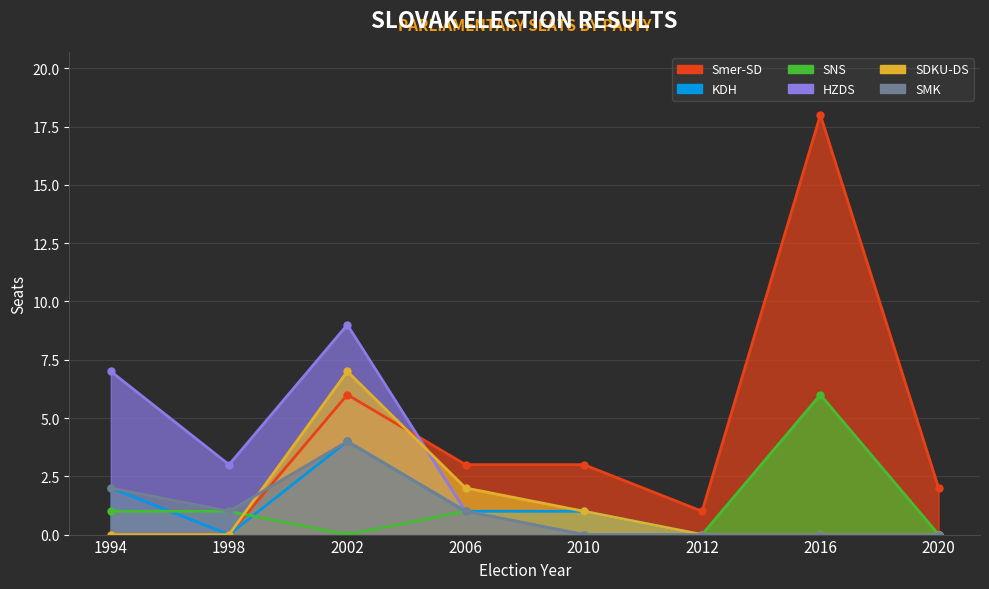

What is the sum of all SDKU-DS values?

10